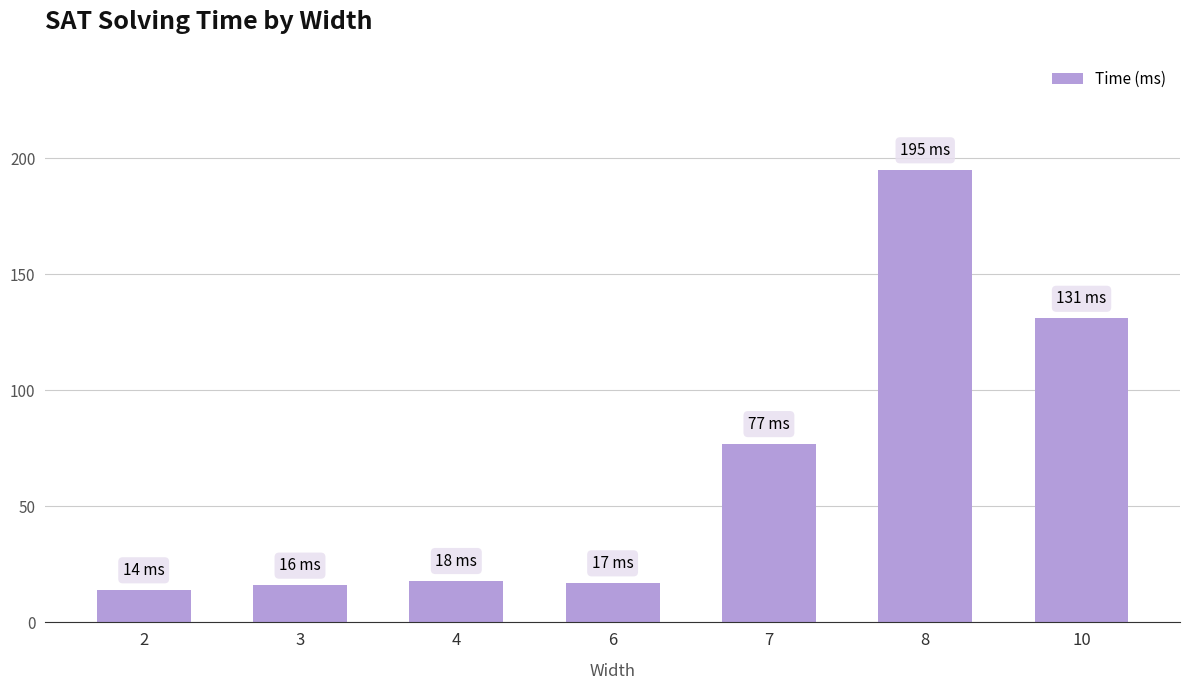

Reading left to right, transcribe all the data shown in this chart.

14	16	18	17	77	195	131